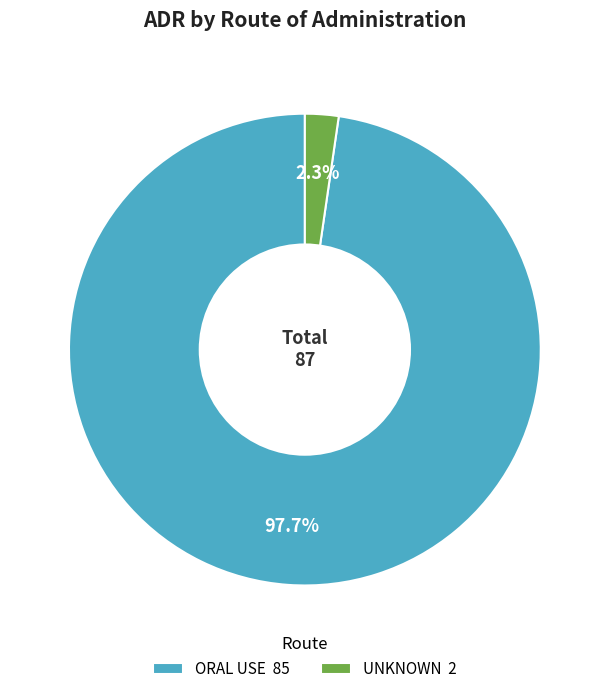

Do ORAL USE 85 and UNKNOWN 2 together represent more than half of the pie?

Yes